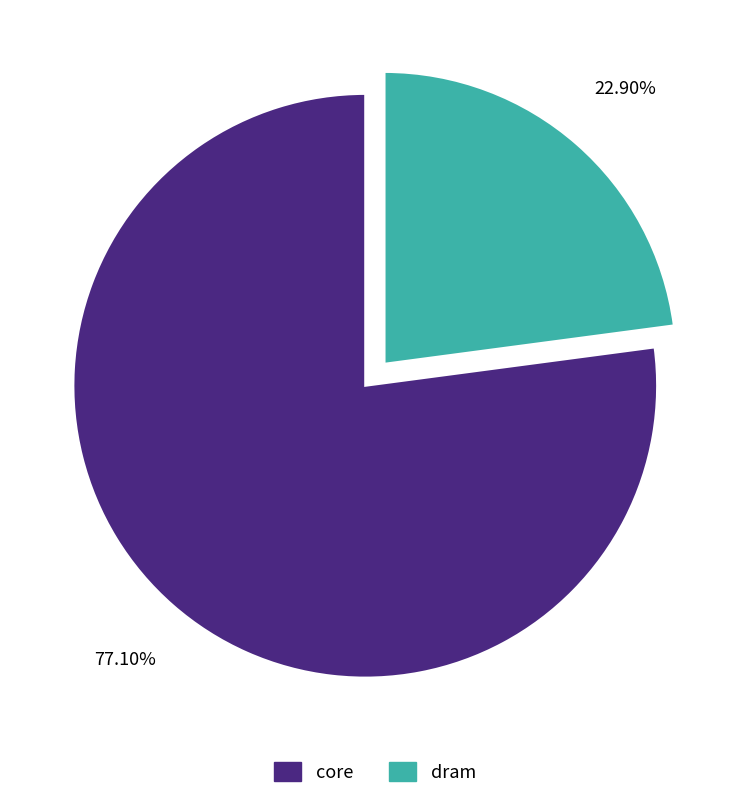

Which has a higher value, dram or core?

core